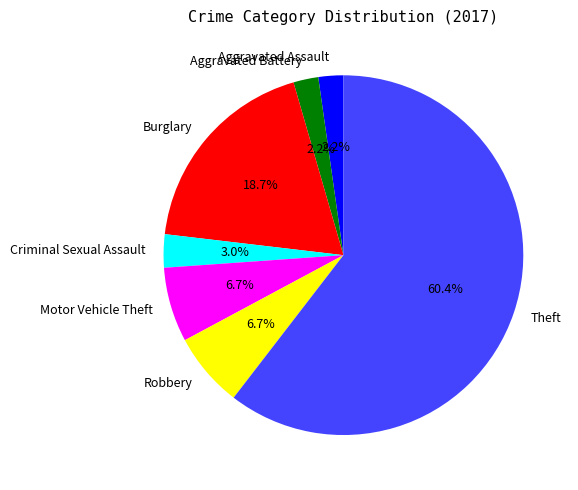

How many segments does this pie chart have?

7